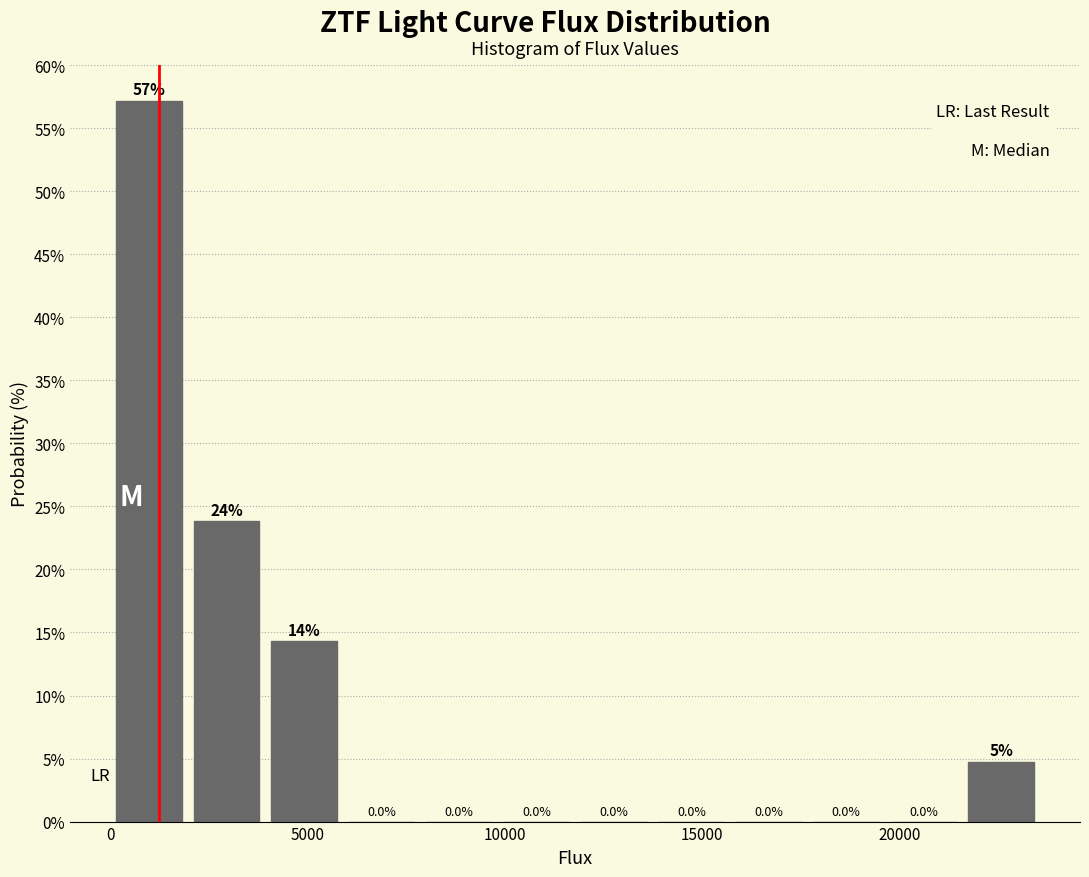

Around what value on the x-axis is the tallest bar? Give the approximate position of its centre, as read against the axis.

1000